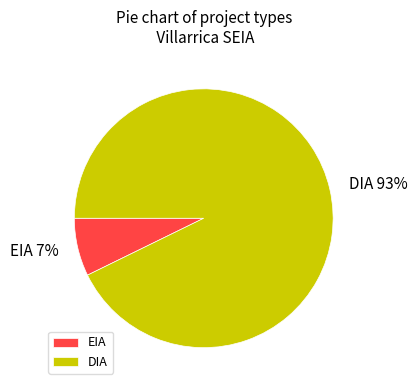

Which slice is the smallest?

EIA